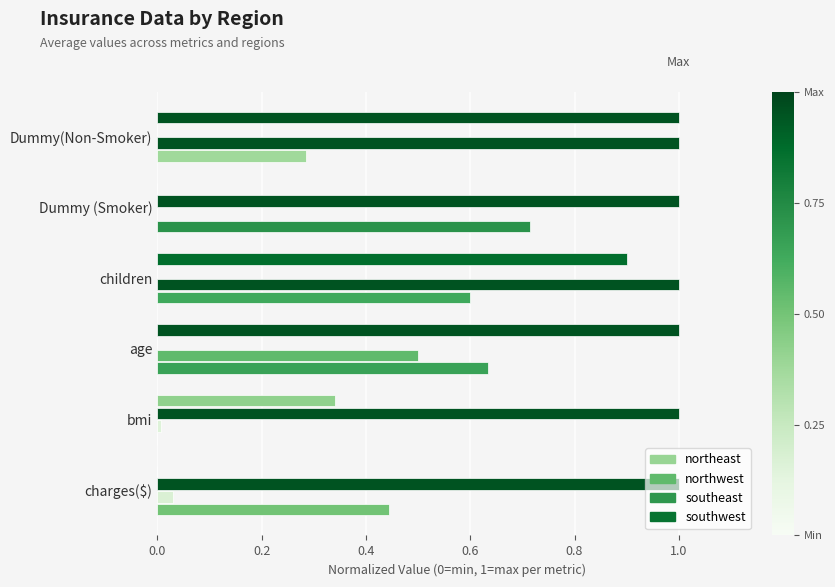

How many distinct data groups are displayed?

4